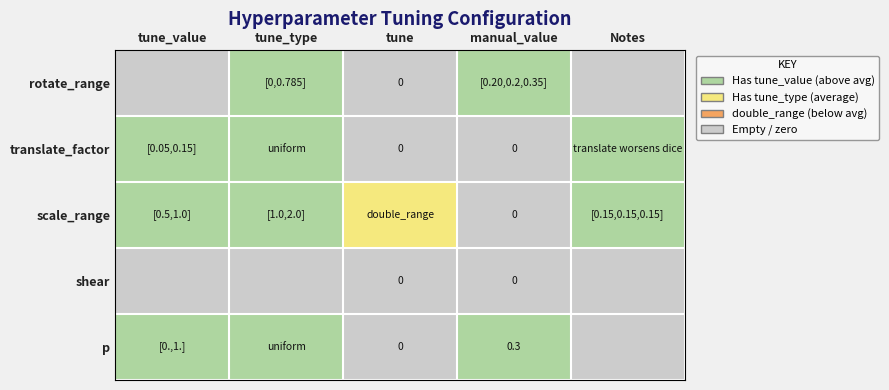

The value of p at manual_value is 0.3. True or false?

True